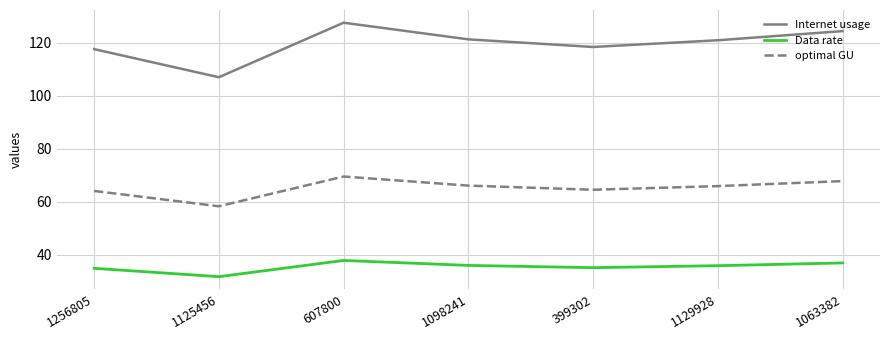

What is the difference between the maximum and minimum values in the Internet usage series?

20.5